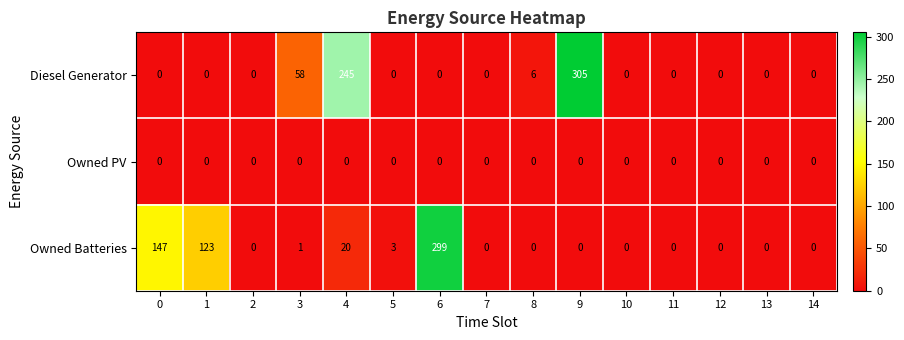

Which category has the highest value across all series?

9